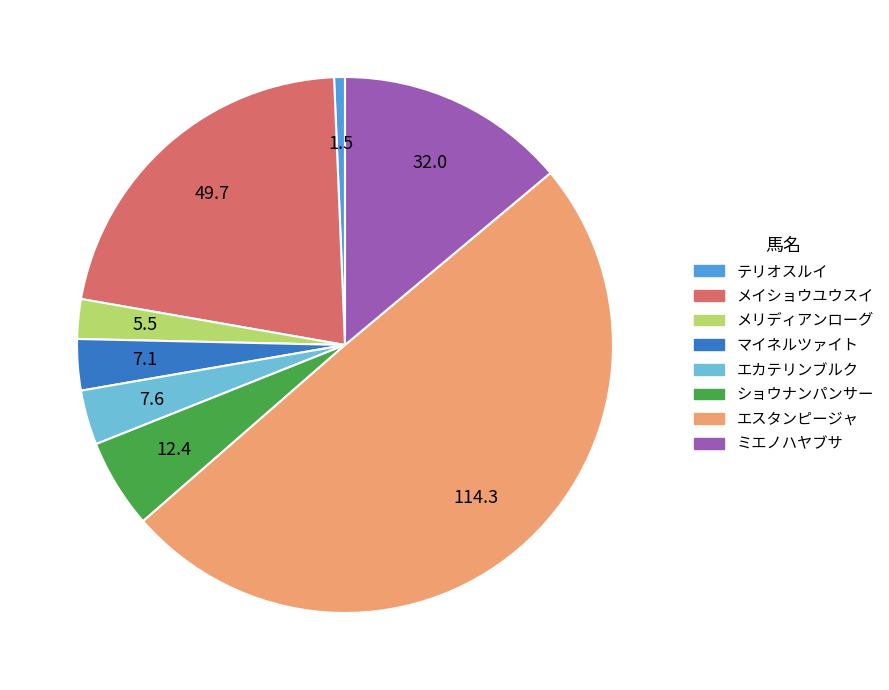

Do ミエノハヤブサ and エスタンピージャ together represent more than half of the pie?

Yes